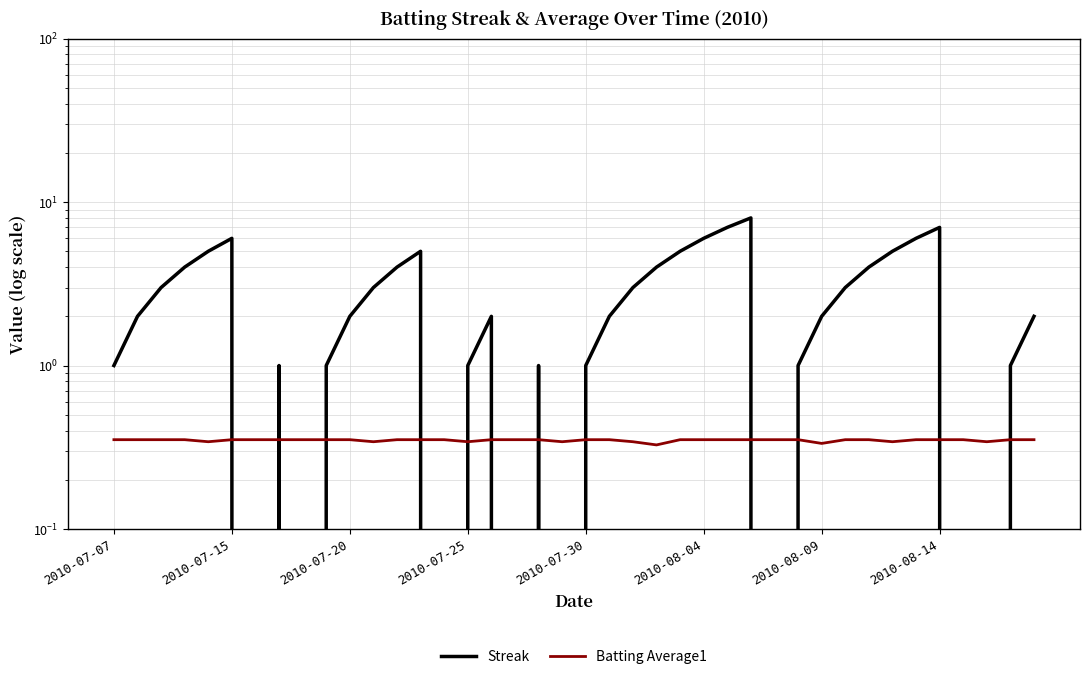

At 18, list the series in order from largest to smallest.

Streak, Batting Average1